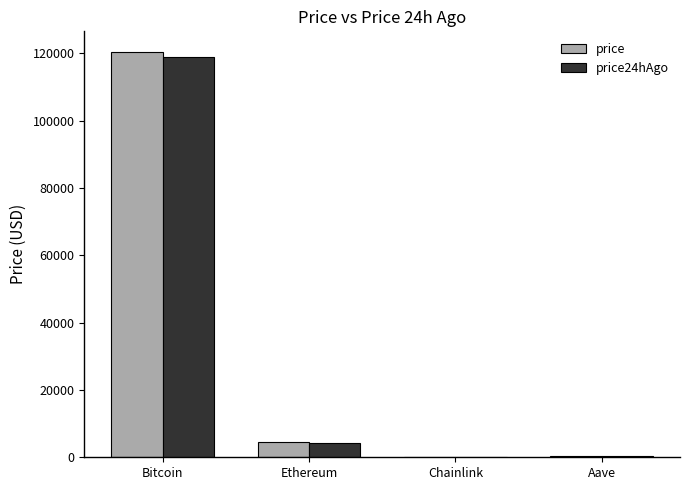

Is the value of price at Ethereum greater than the value of price24hAgo at Aave?

Yes